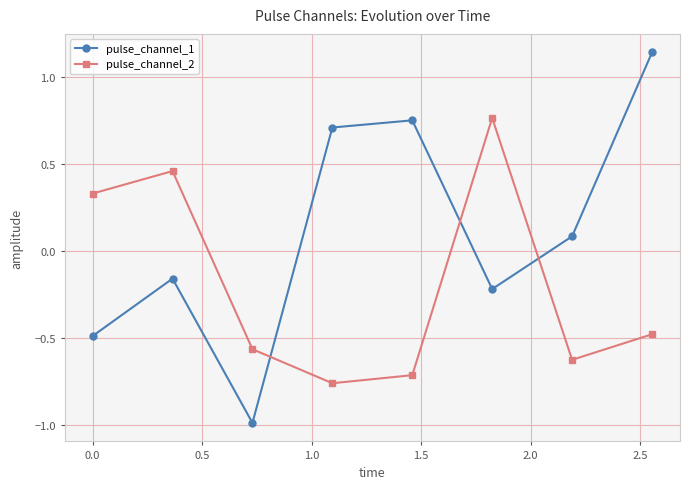

In pulse_channel_2, how many points are lower than both neighbors (excluding endpoints)?

2